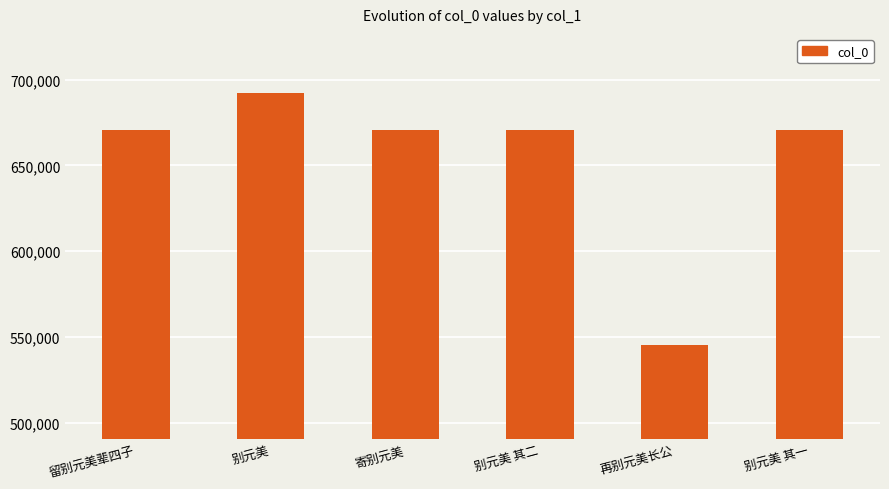

Which category has the lowest value across all series?

再别元美长公